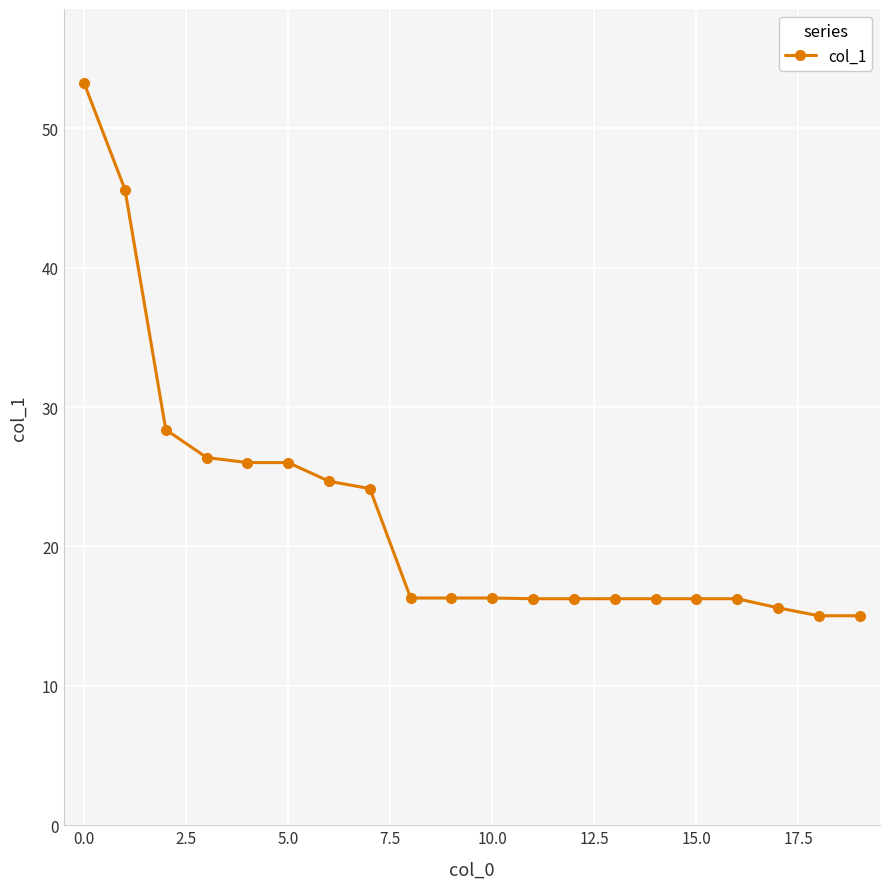

What is the smallest value displayed?

15.0